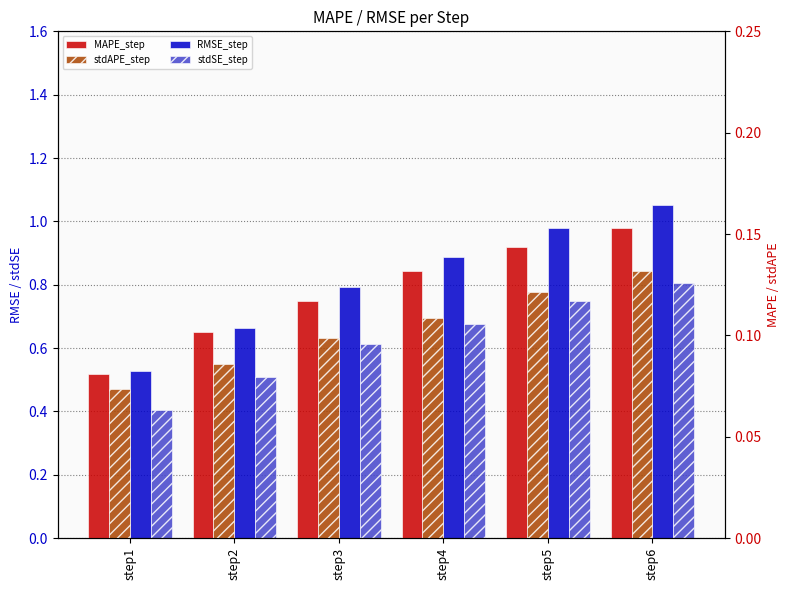

What is the sum of the stdAPE_step values at step1 and step4?

0.2